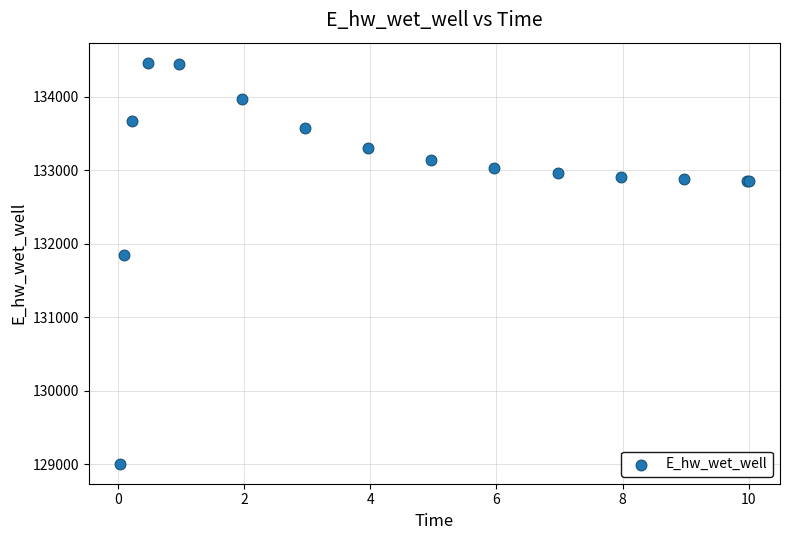

What Y value in the scatter plot is closest to 131735?

131853.7